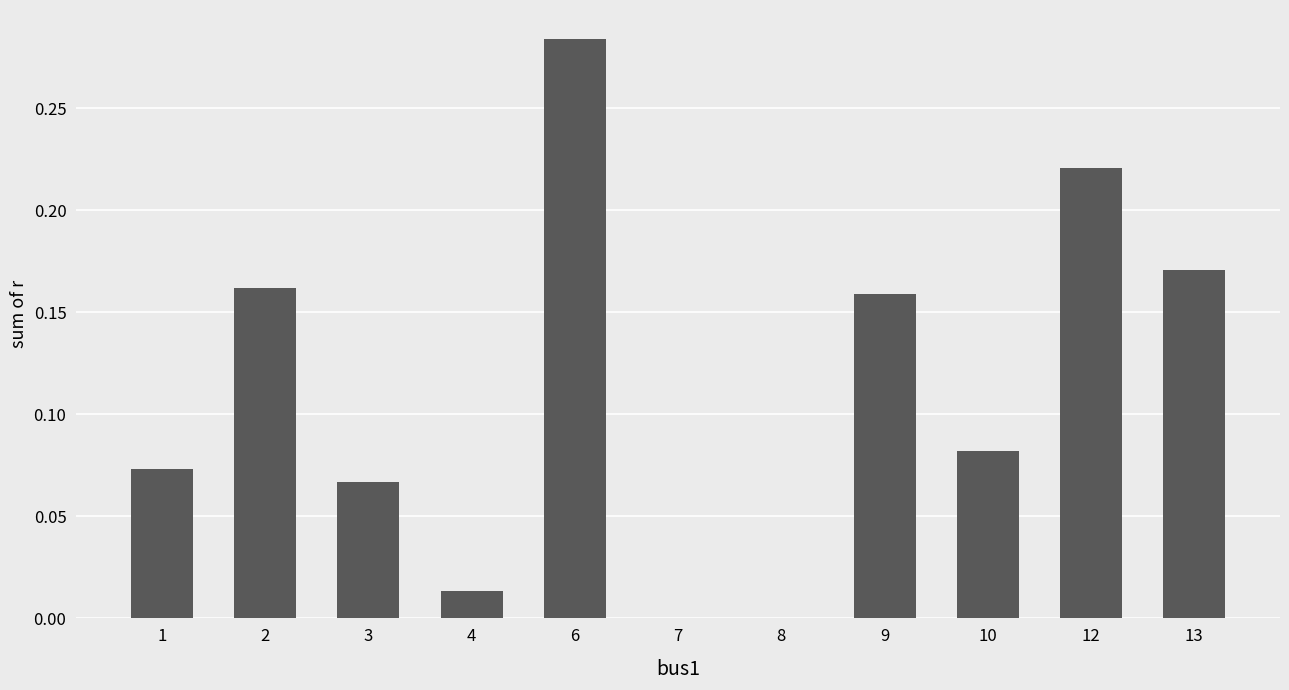

At which category does the chart reach its peak across all series?

6